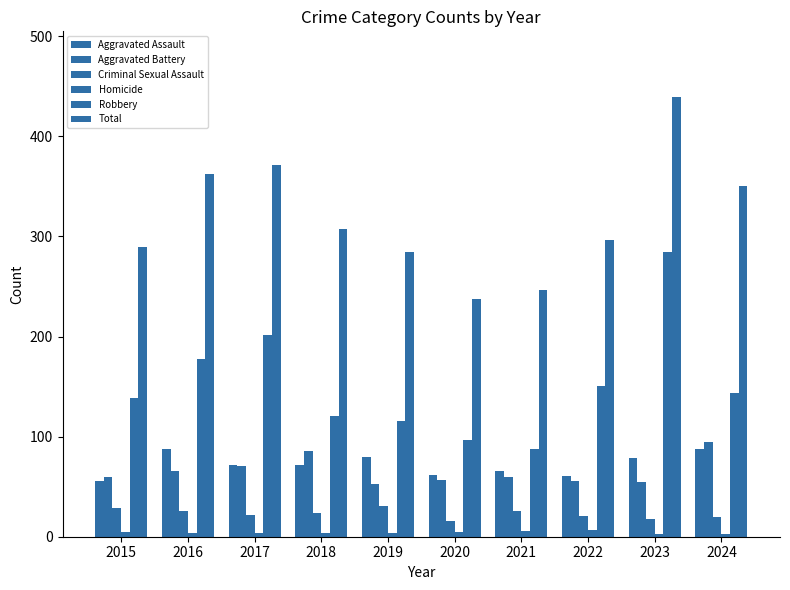

What is the maximum value shown in the chart?

439